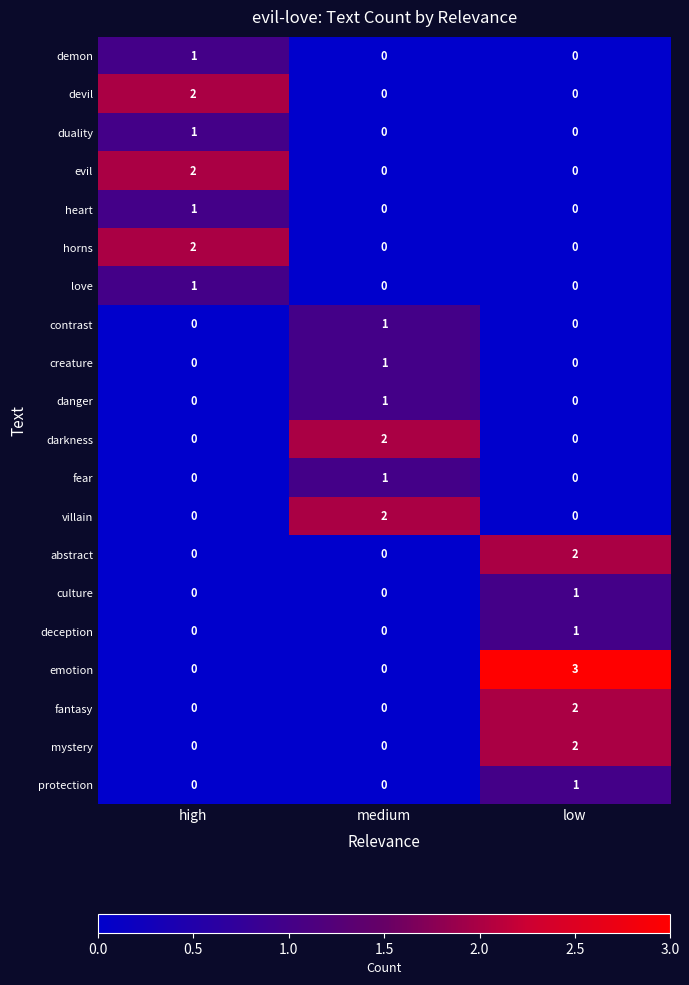

What is the total value across all series at low?

12